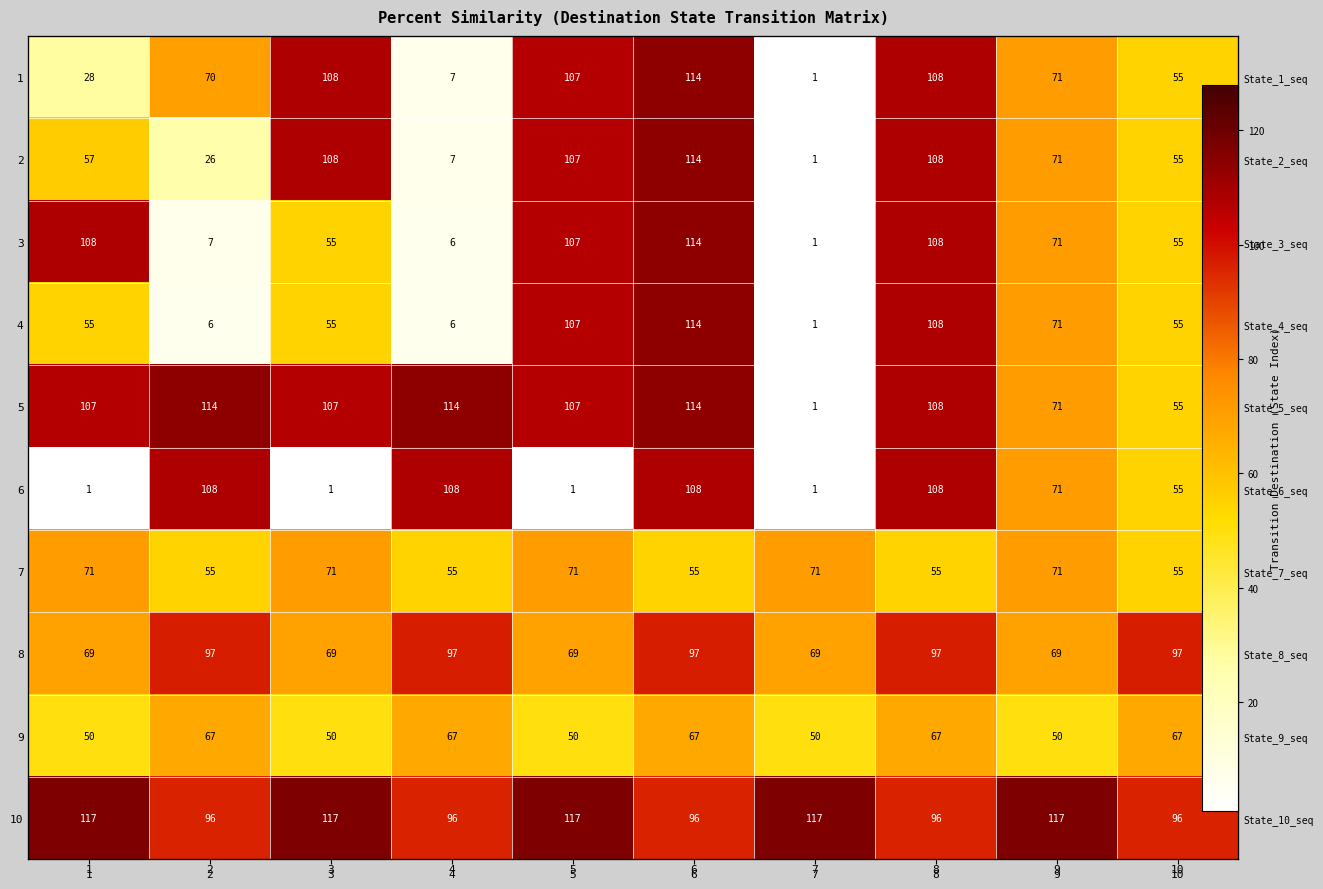

Rank the categories by 6 value from highest to lowest.

2, 4, 6, 8, 9, 10, 1, 3, 5, 7